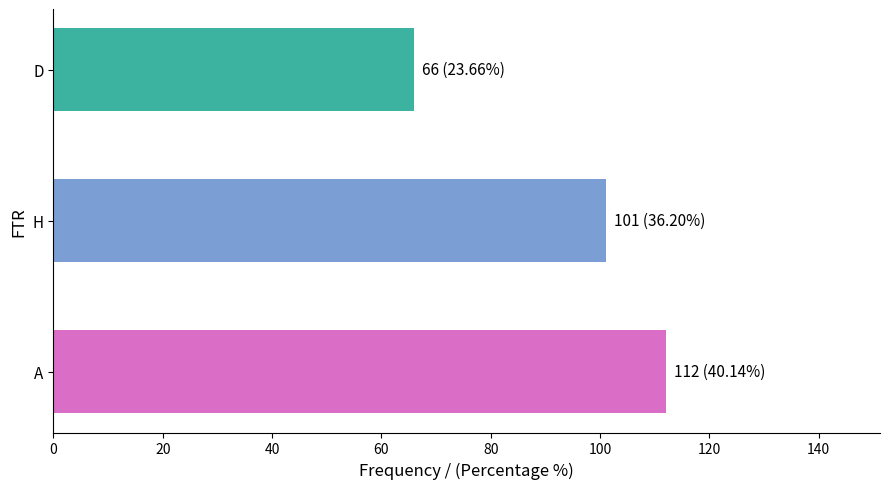

What is the change in value from A to D?

-46